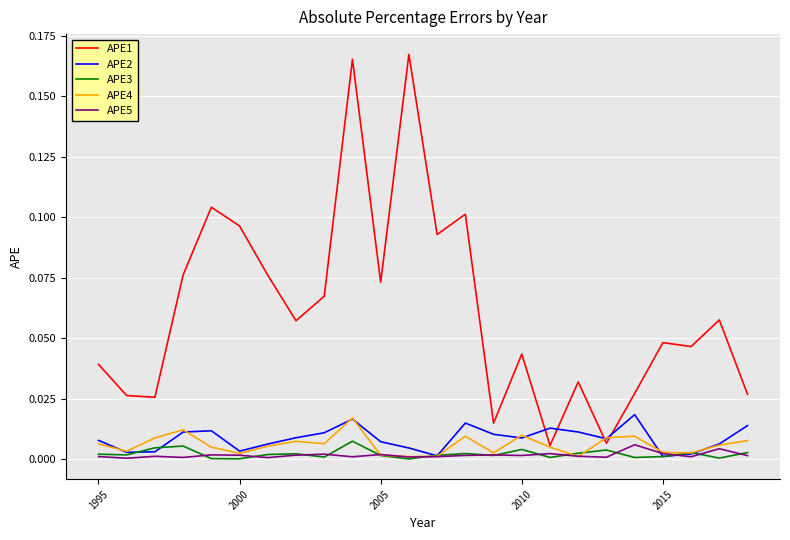

True or false: APE1 and APE2 cross at least once.

True